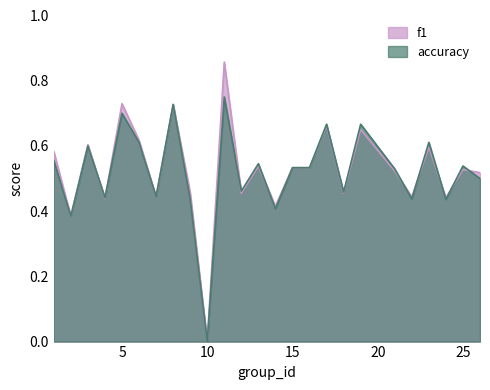

What are all the series names shown in the legend?

f1, accuracy